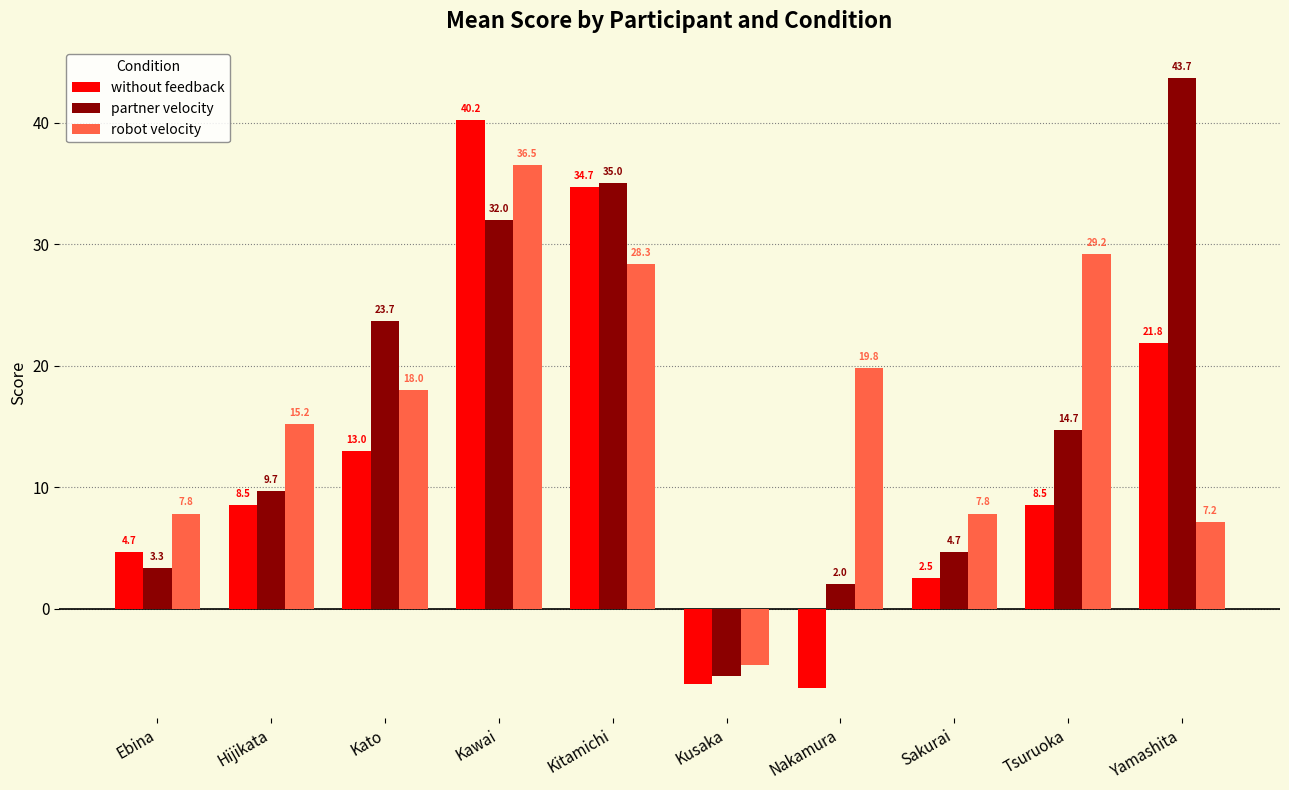

Reading left to right, list all the values displayed in this chart.

without feedback: 4.7	8.5	13.0	40.2	34.7	-6.2	-6.5	2.5	8.5	21.8
partner velocity: 3.3	9.7	23.7	32.0	35.0	-5.5	2.0	4.7	14.7	43.7
robot velocity: 7.8	15.2	18.0	36.5	28.3	-4.7	19.8	7.8	29.2	7.2